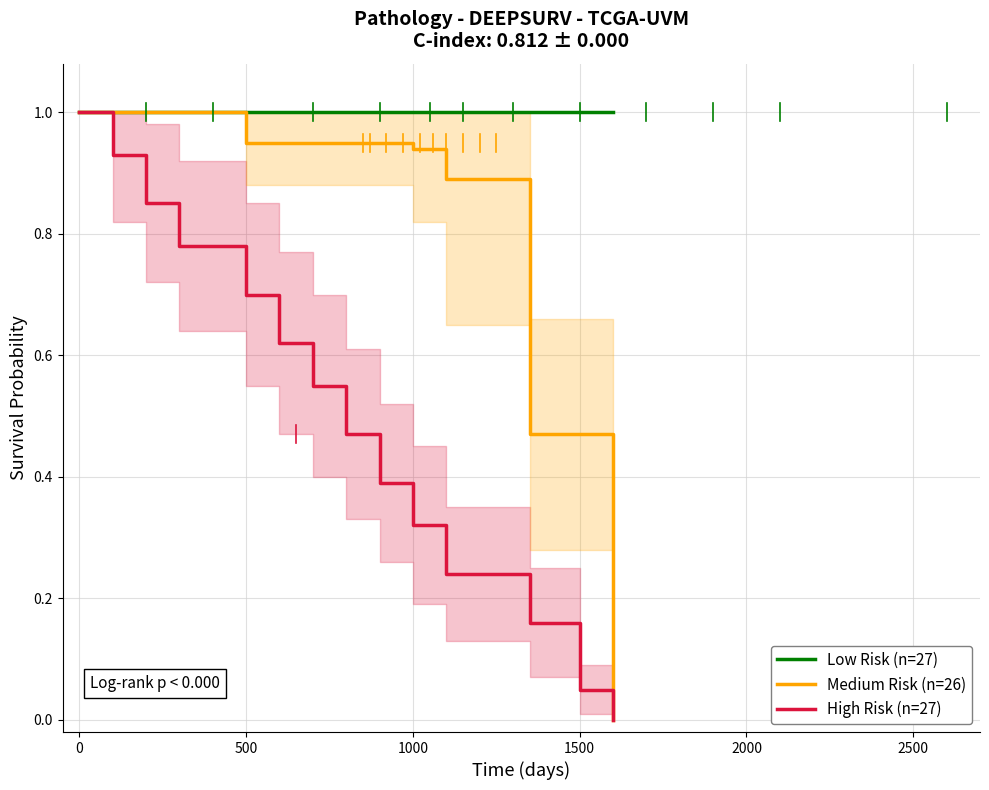

What is the highest value of the Medium Risk (n=26) series?

1.0